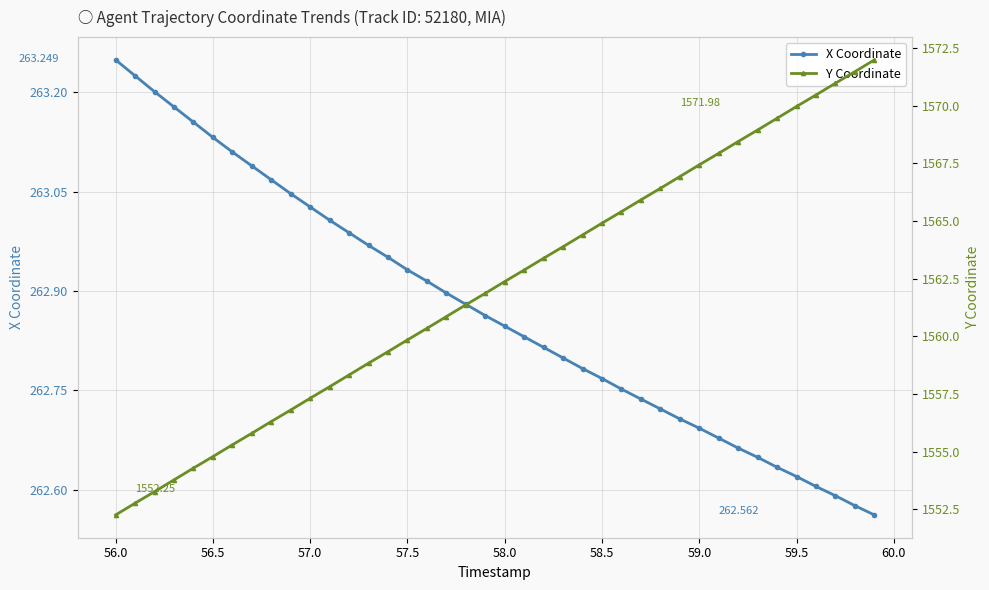

The X Coordinate series shows 102.1 at 58.0. True or false?

False